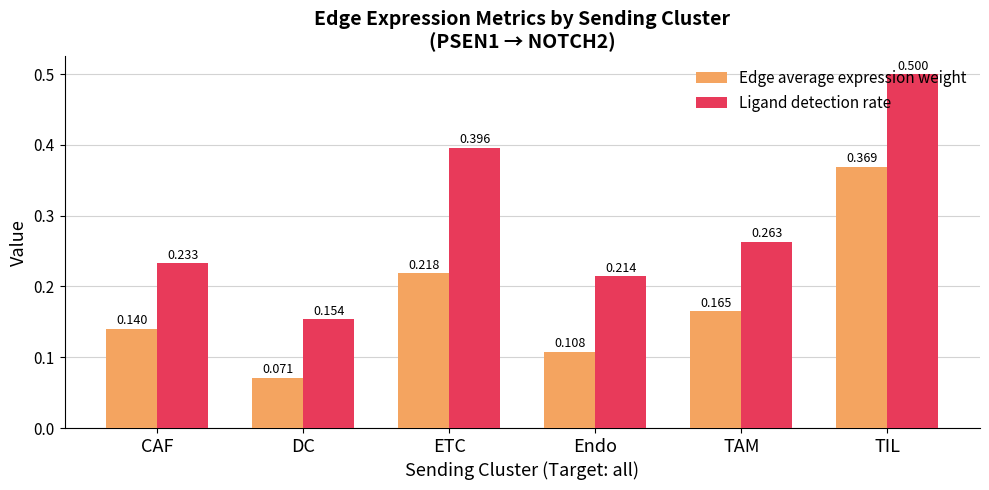

List the labels in order of Edge average expression weight value, smallest first.

DC, Endo, CAF, TAM, ETC, TIL